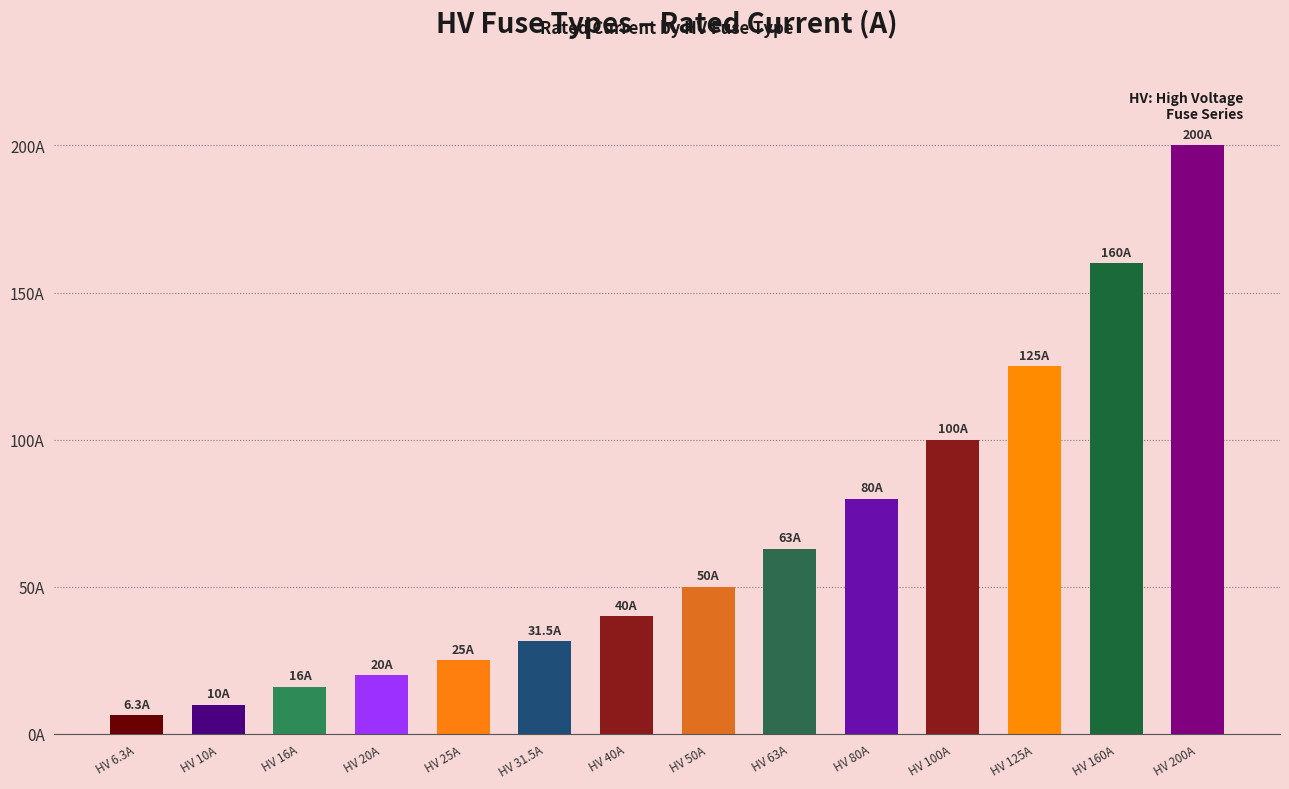

Does the chart contain stacked bars?

No